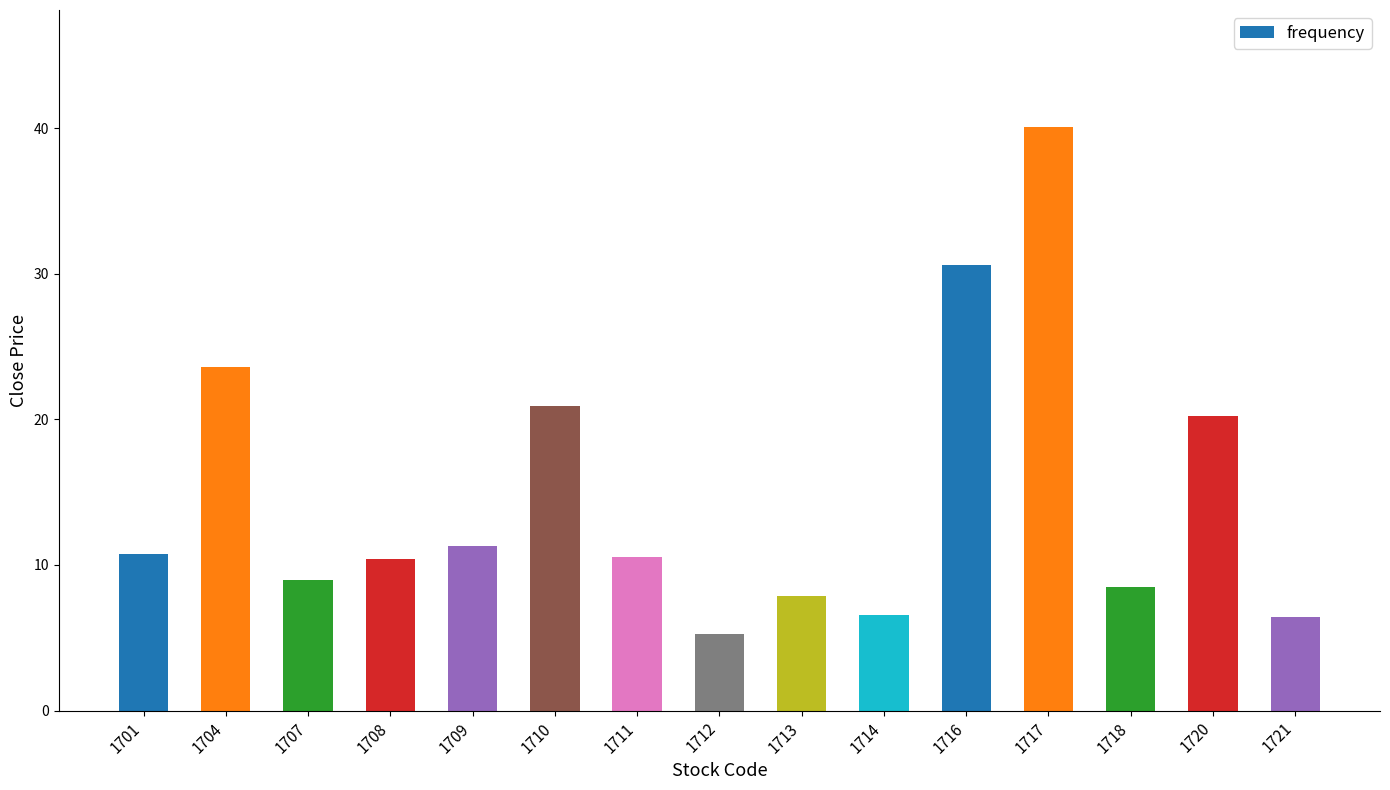

What is the value of the 10th bar from the left?

6.6